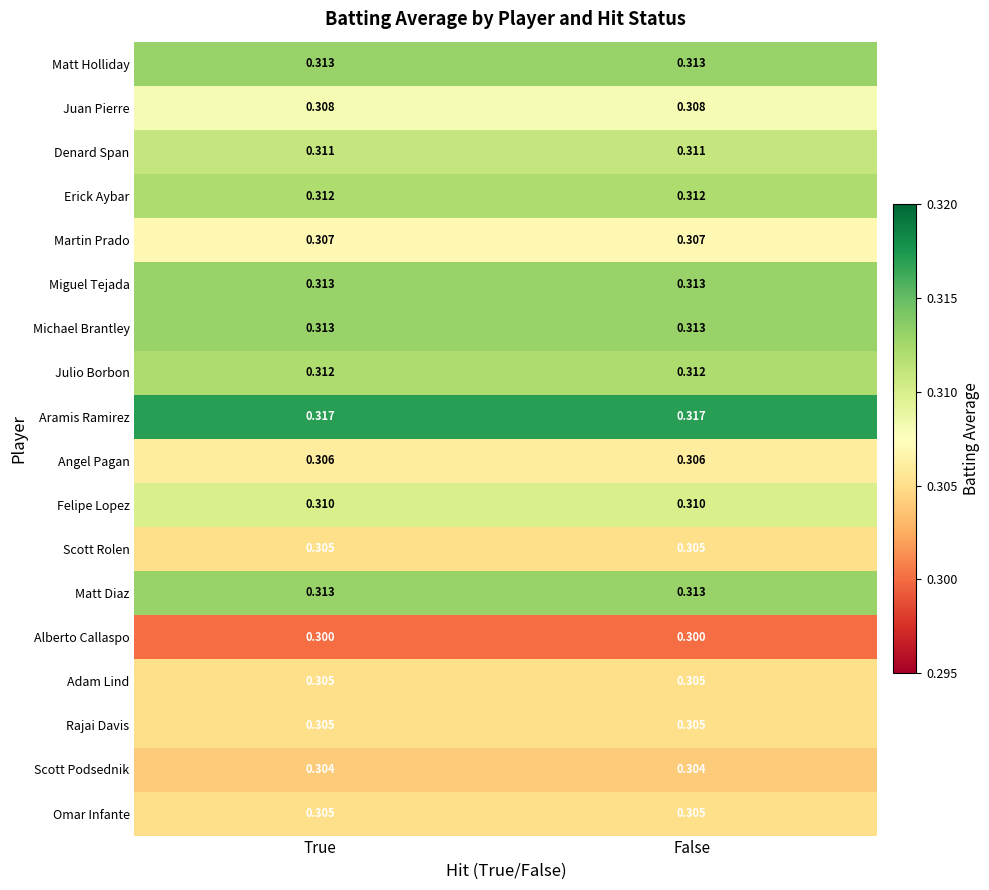

Which series has the largest total across all categories?

Aramis Ramirez